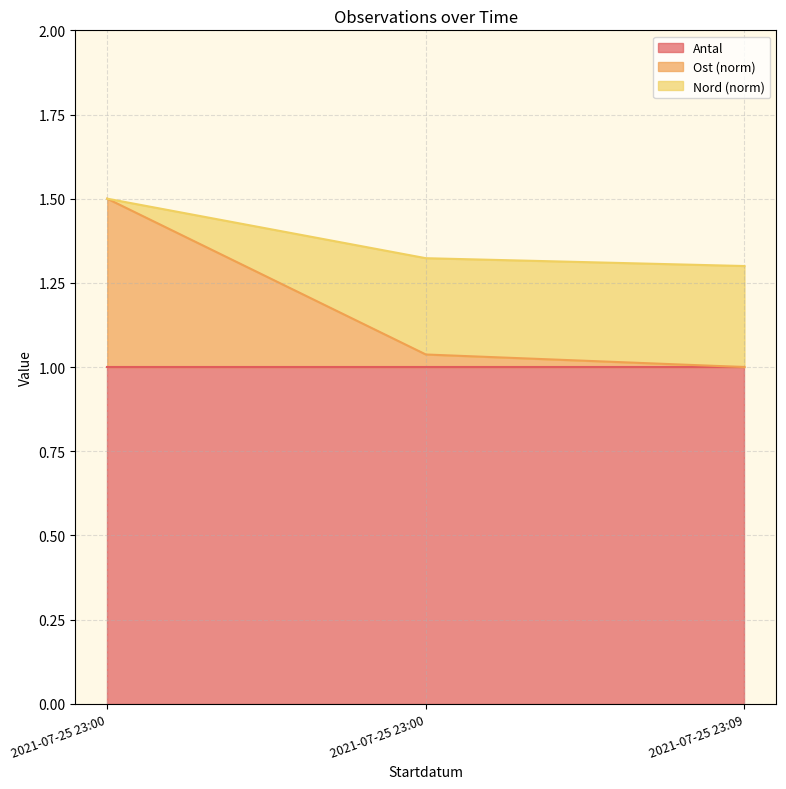

List the labels in order of Nord value, smallest first.

2021-07-25 23:09, 2021-07-25 23:00, 2021-07-25 23:00